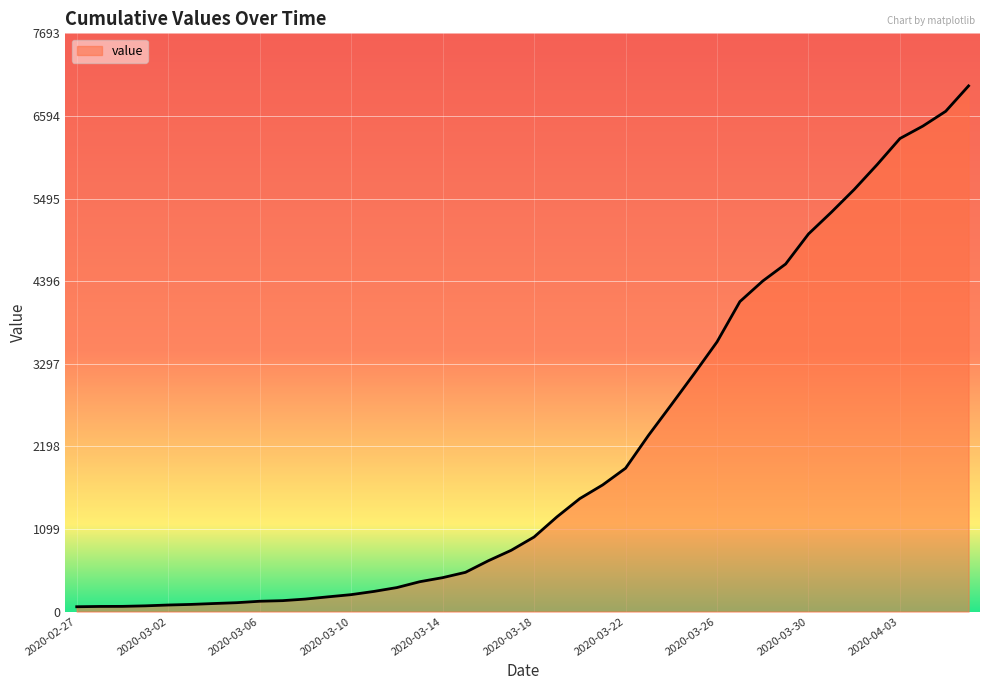

What is the greatest value displayed?

6994